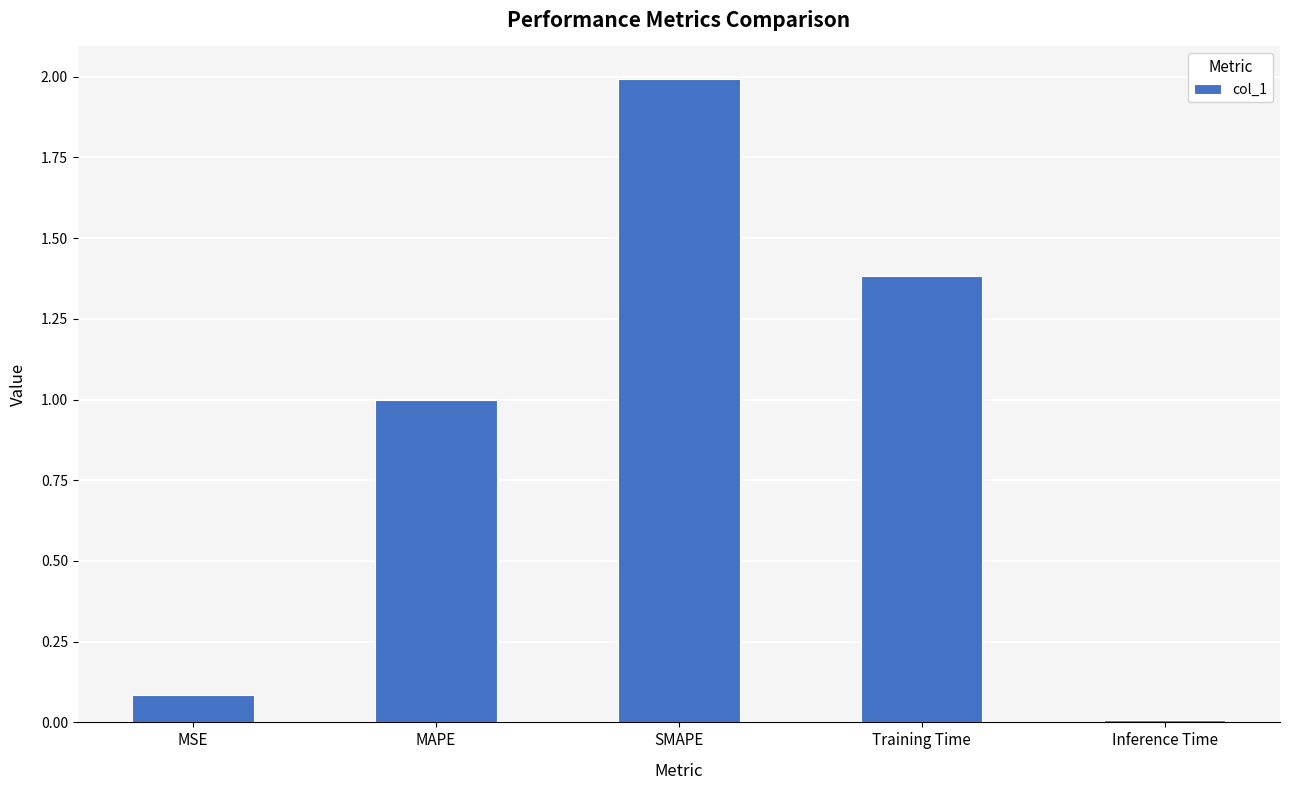

What is the difference between the maximum and minimum values?

2.0